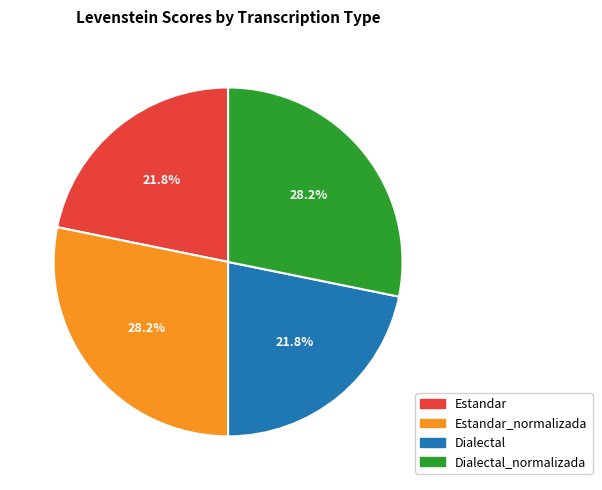

Is there a majority slice in this chart?

No